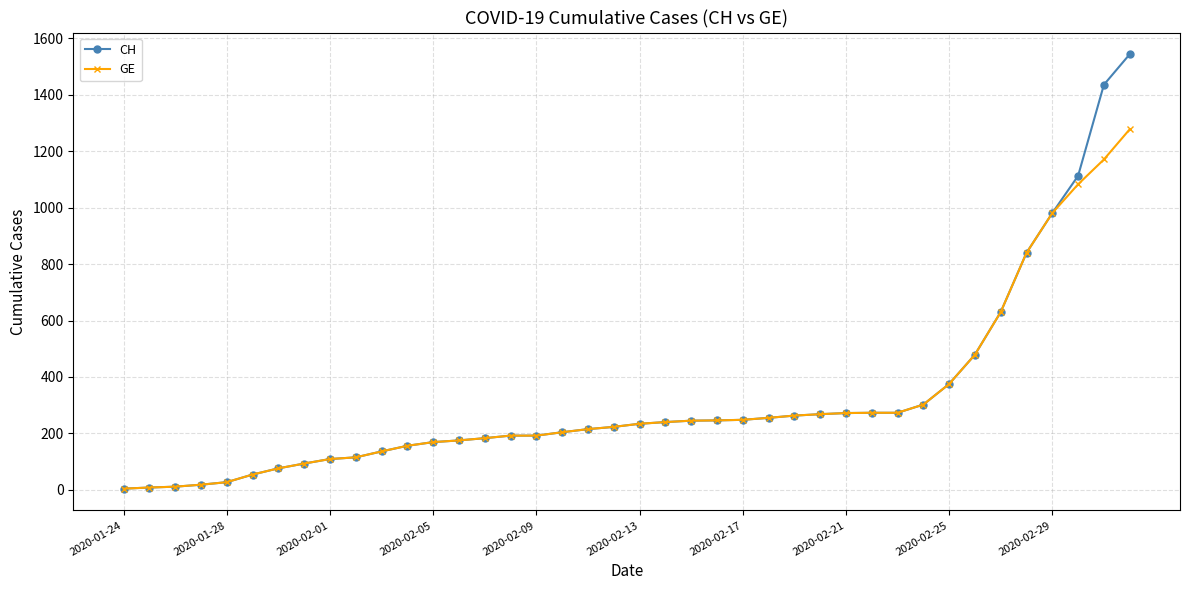

What is the maximum value for GE?

1278